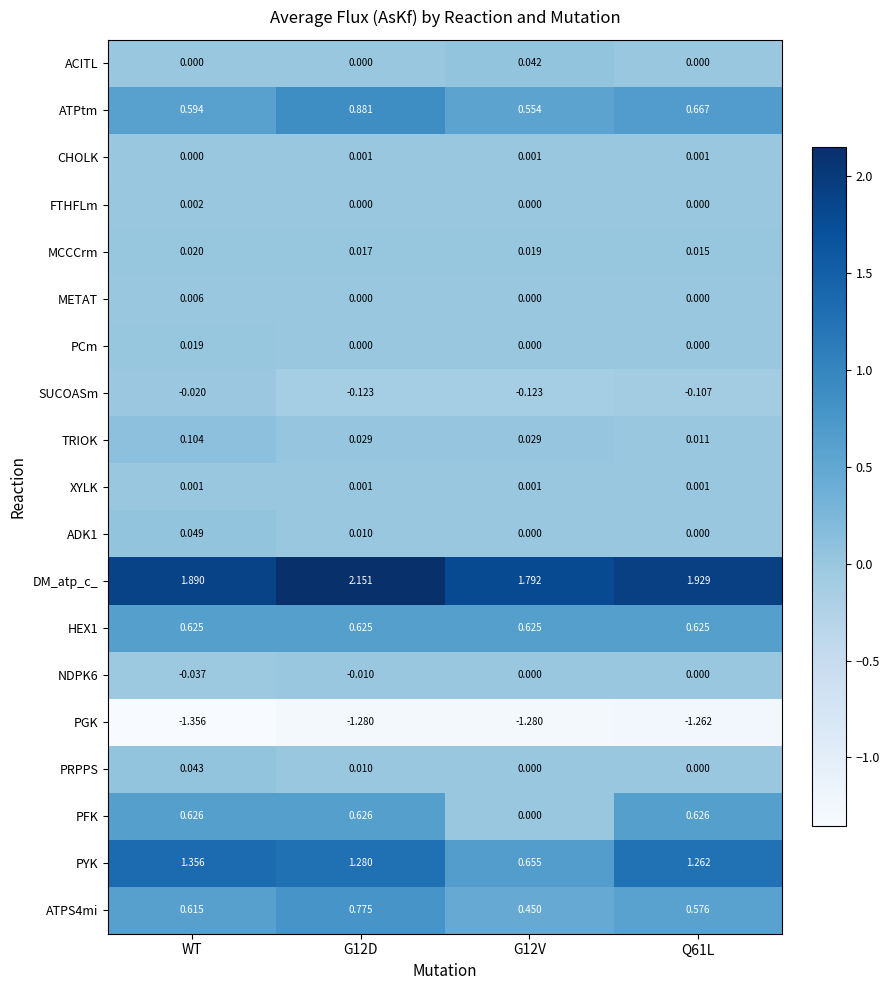

Which series has the widest spread of values?

PYK